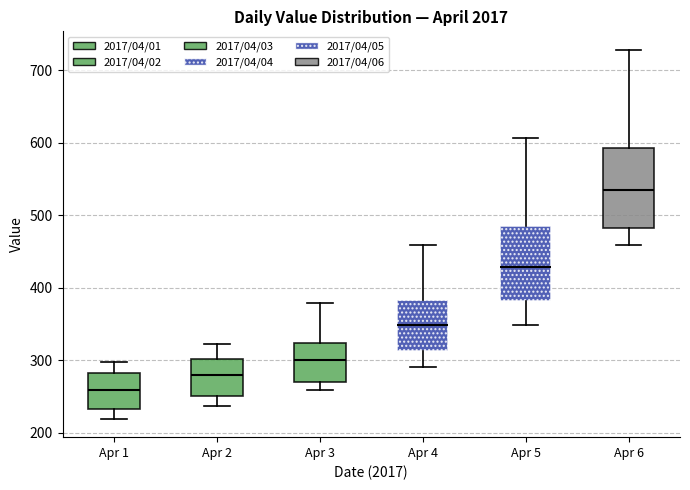

Which box has the highest median line?

Apr 6